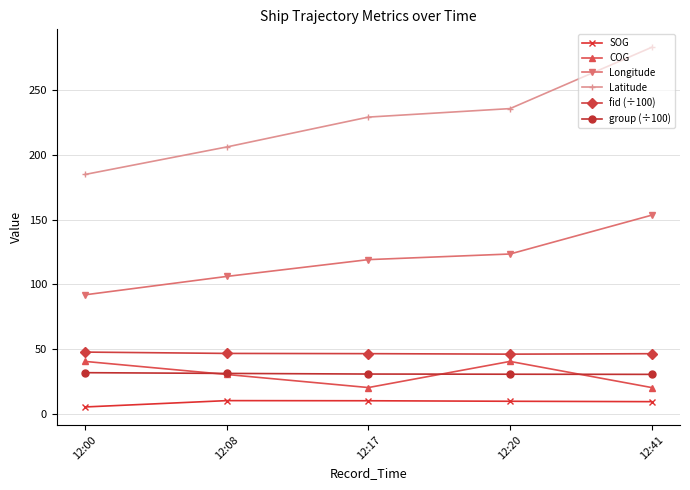

What is the difference between the maximum and minimum values in the COG series?

20.2